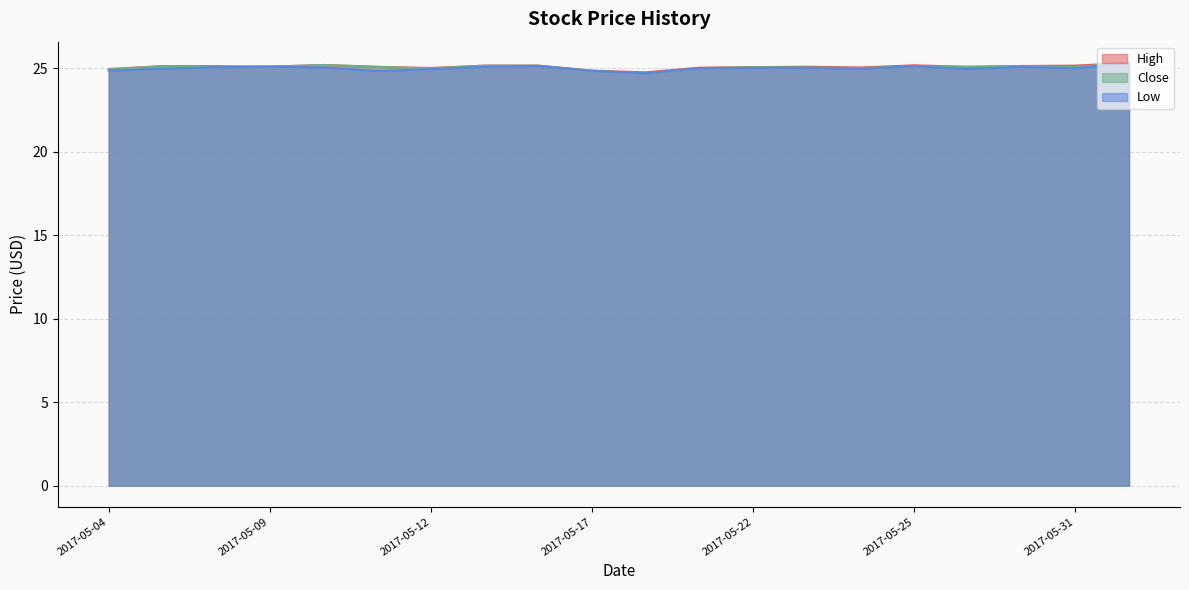

List the labels in order of Low value, smallest first.

2017-05-18, 2017-05-11, 2017-05-17, 2017-05-04, 2017-05-12, 2017-05-26, 2017-05-24, 2017-05-05, 2017-05-31, 2017-05-19, 2017-05-22, 2017-05-23, 2017-05-10, 2017-05-08, 2017-05-30, 2017-05-15, 2017-05-09, 2017-05-25, 2017-05-16, 2017-06-01